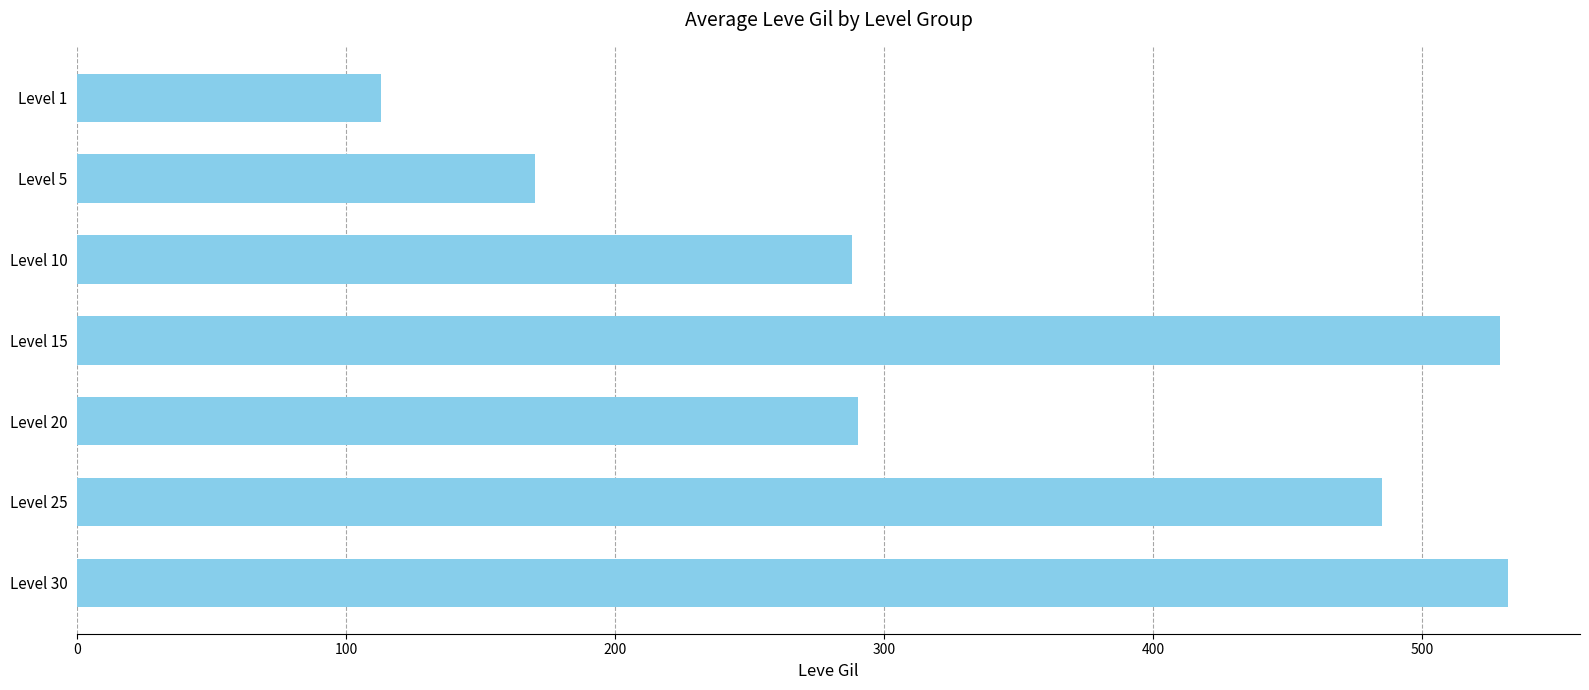

What is the average value?

344